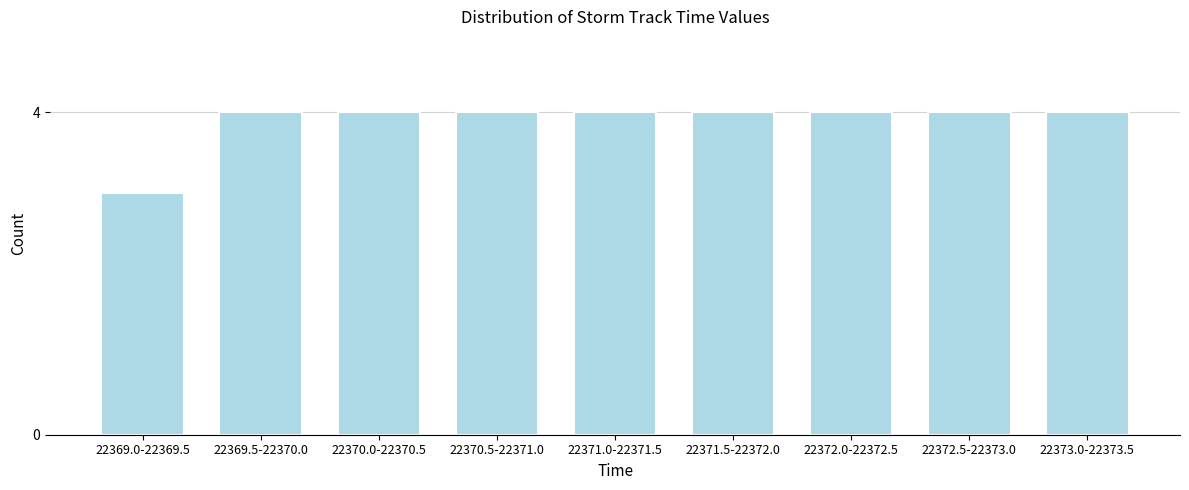

Reading left to right, list all the values displayed in this chart.

3	4	4	4	4	4	4	4	4